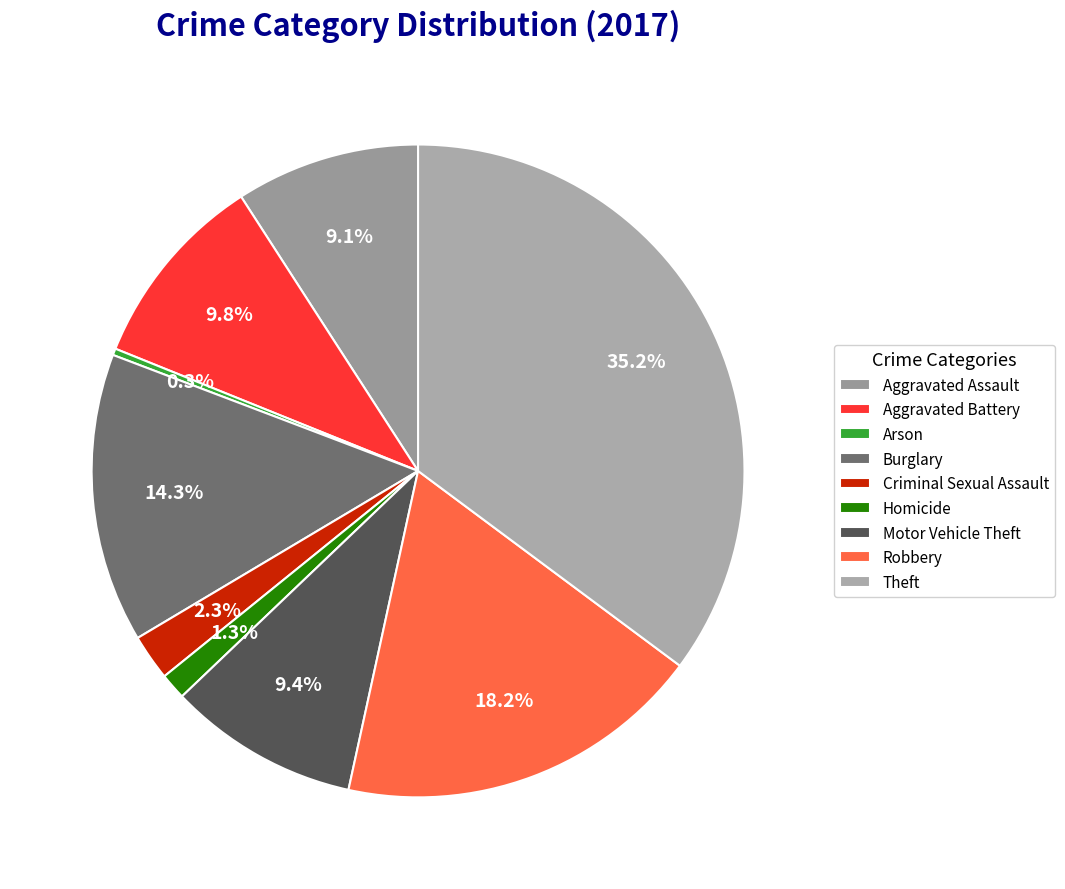

Does Burglary account for over 50% of the chart?

No